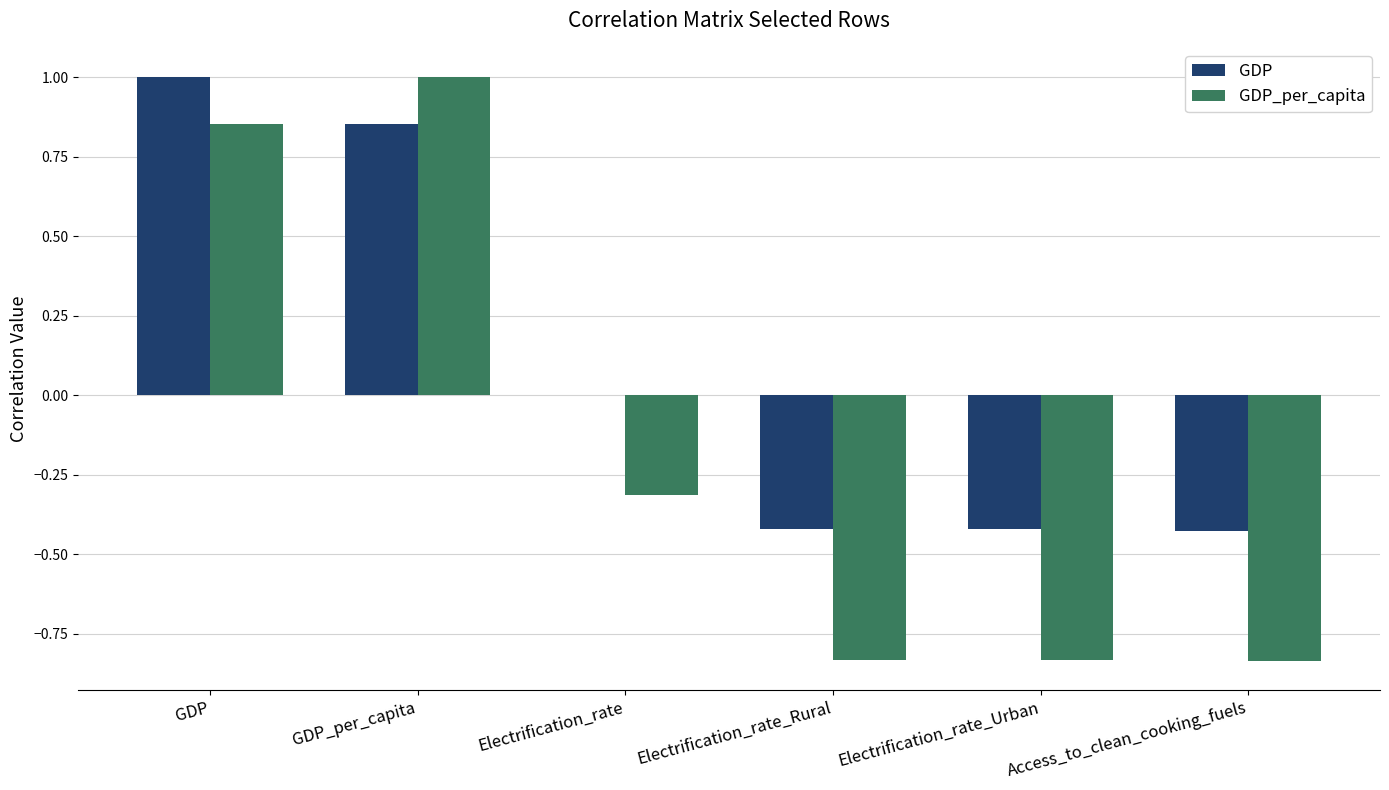

What is the sum of all GDP_per_capita values?

-1.0